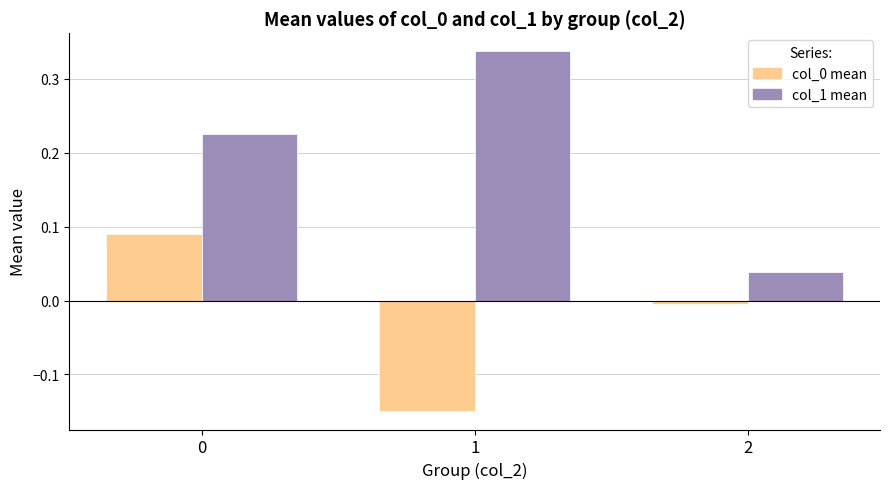

The value of col_1 mean at 1 is 0.6. True or false?

False